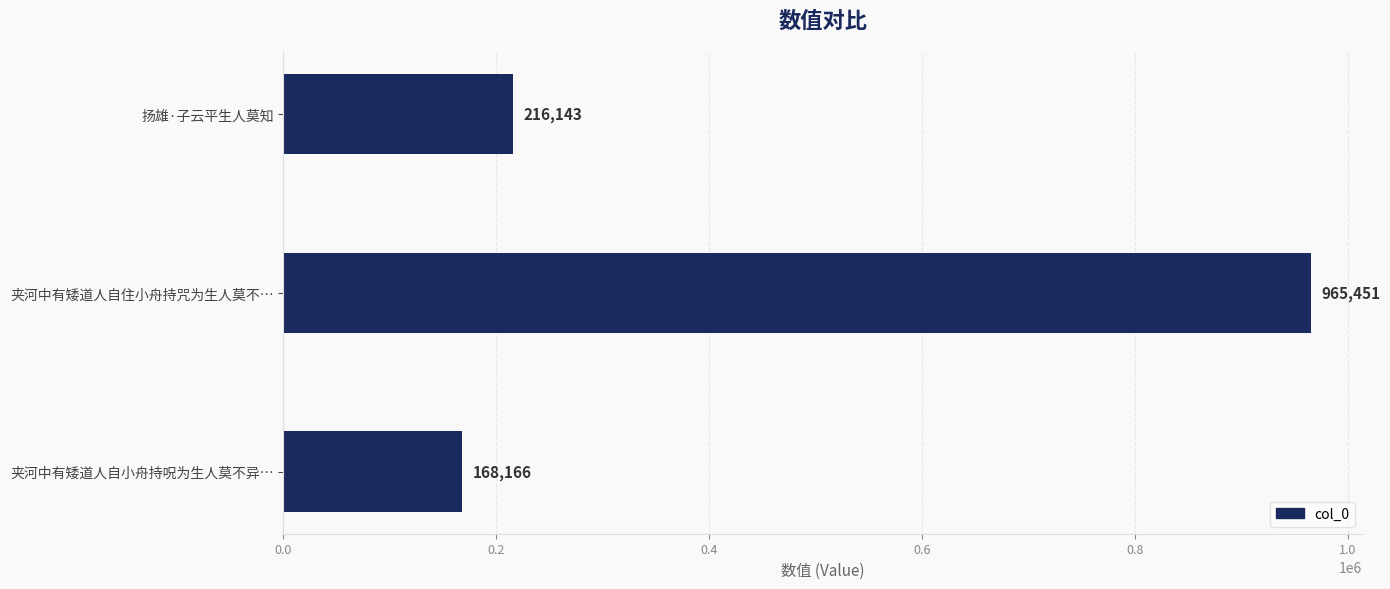

The value at 夹河中有矮道人自住小舟持咒为生人莫不… is 965451. True or false?

True